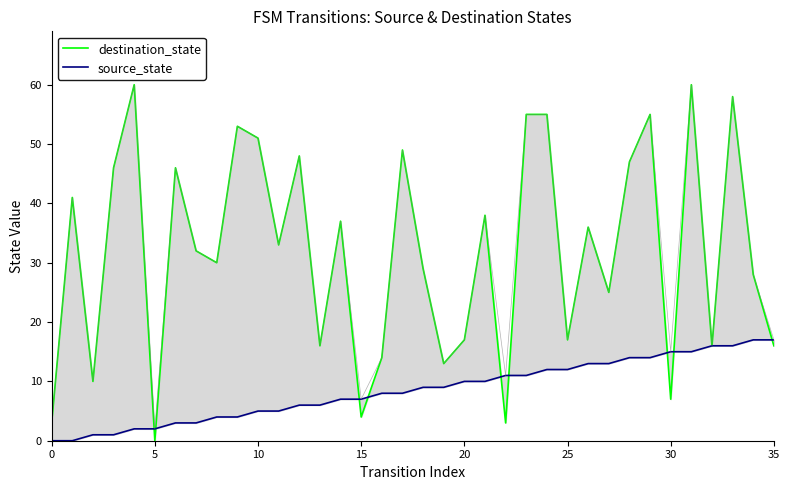

True or false: source_state has a value of 8 at 34.

False